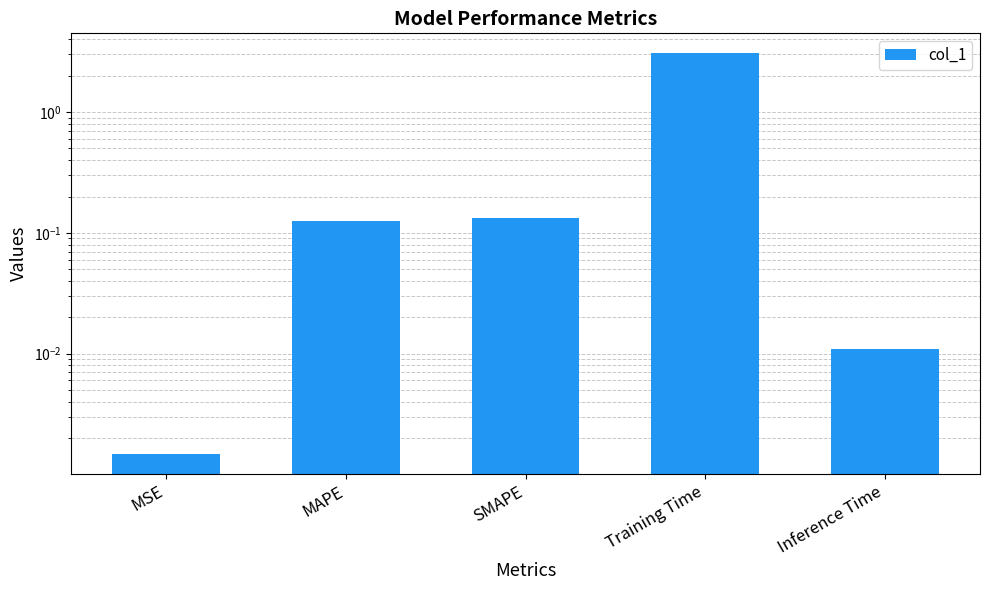

Reading right to left, what are all the values shown in this chart?

Inference Time=0.0	Training Time=3.1	SMAPE=0.1	MAPE=0.1	MSE=0.0